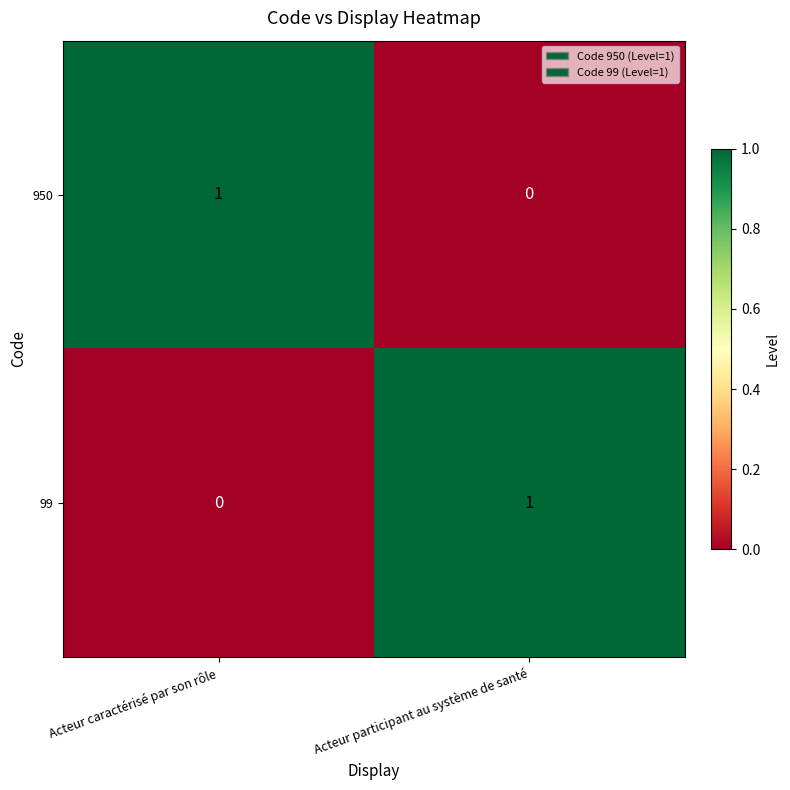

At which label is 950 closest to 0?

Acteur participant au système de santé